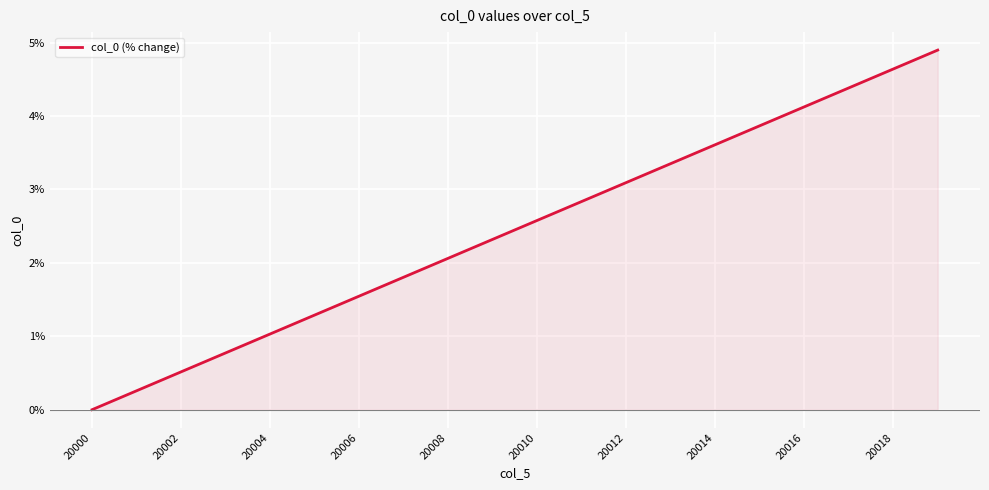

How many positive values are there?

19